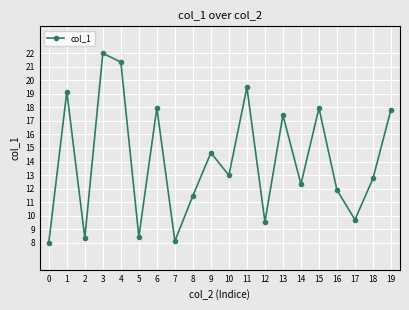

Approximately how many times larger is the value at 2 compared to 19?

0.5